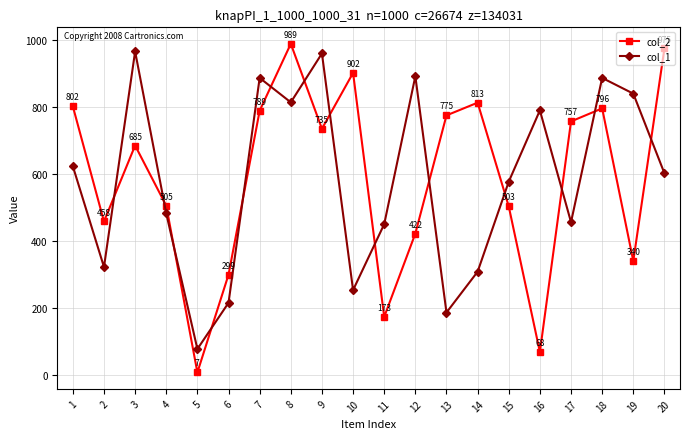

What is the difference between the highest and lowest values at 12?

470